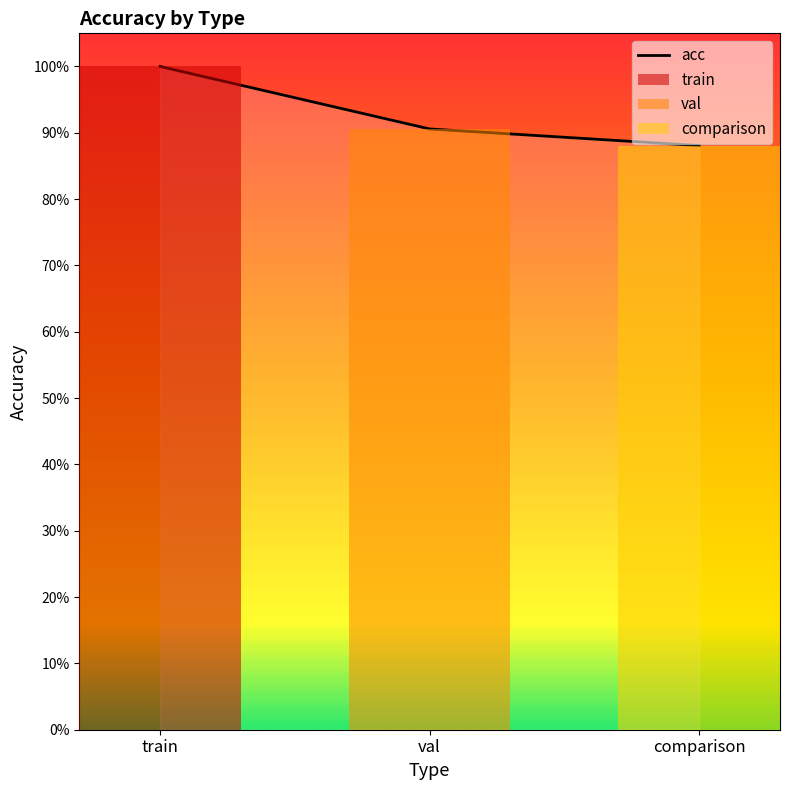

List the labels in order of value, largest first.

train, val, comparison